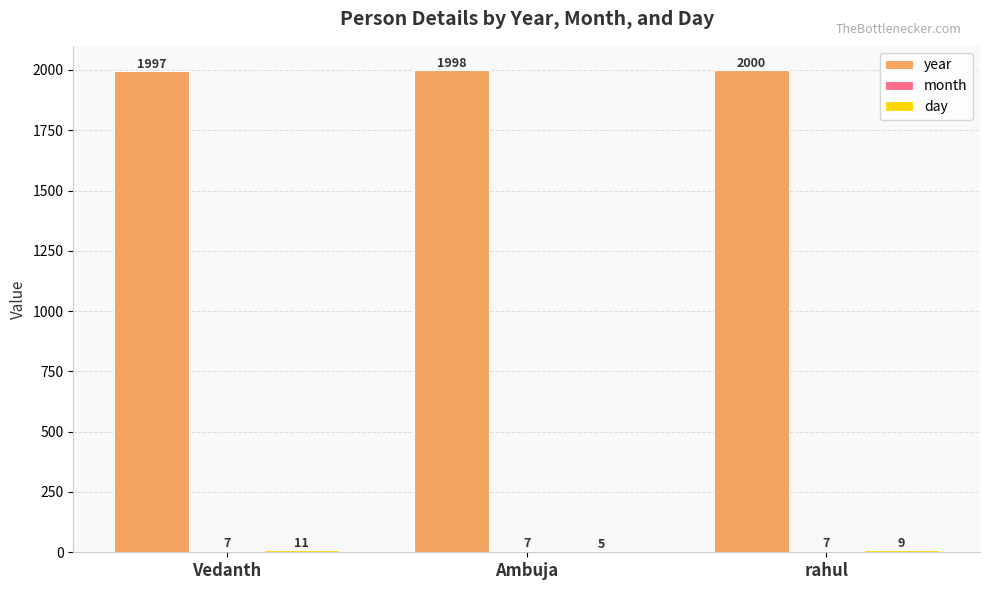

Read the year value at rahul.

2000